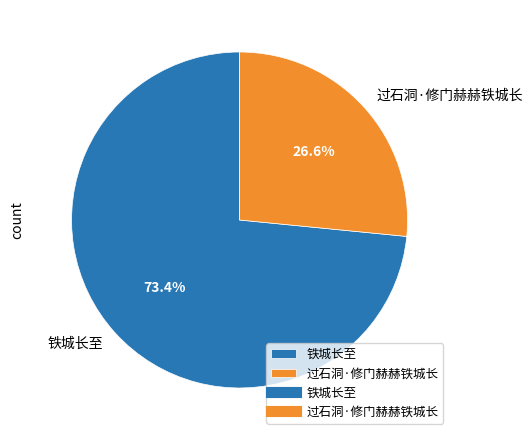

To the nearest percent, what portion does 过石洞·修门赫赫铁城长 represent?

27%